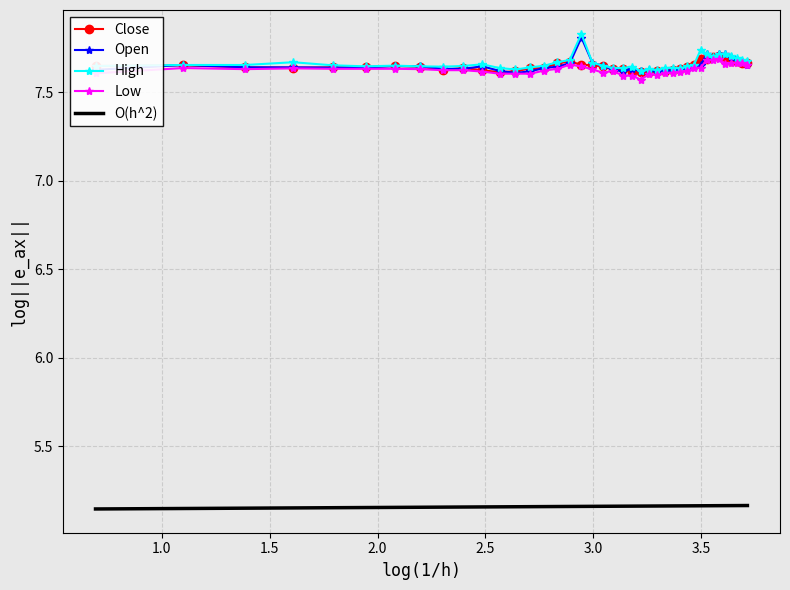

How many High values are between 7 and 8?

40